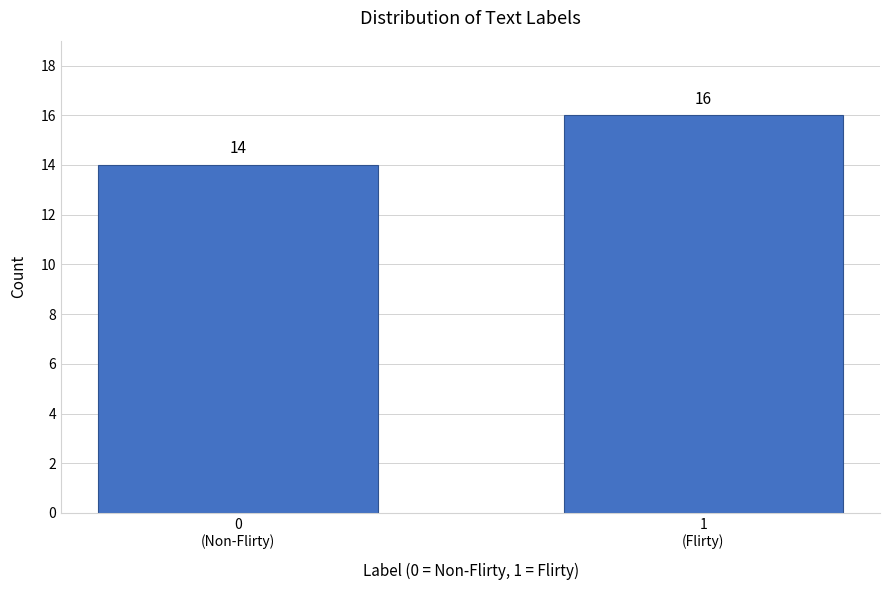

Reading left to right, what are all the values shown in this chart?

14	16